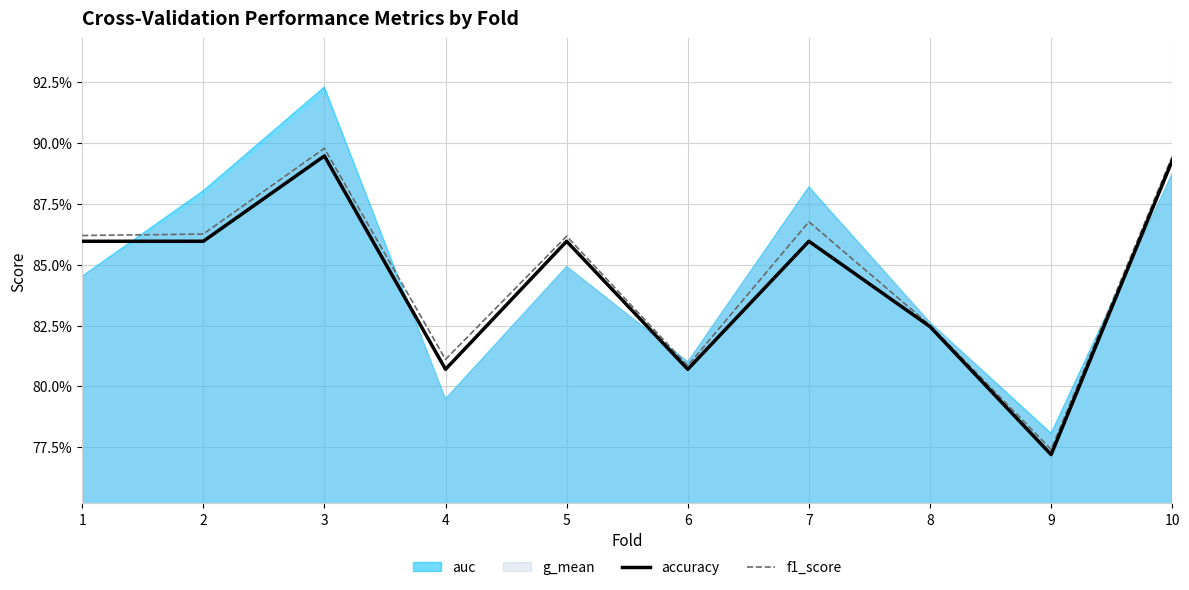

At how many categories does at least one series exceed 0?

10